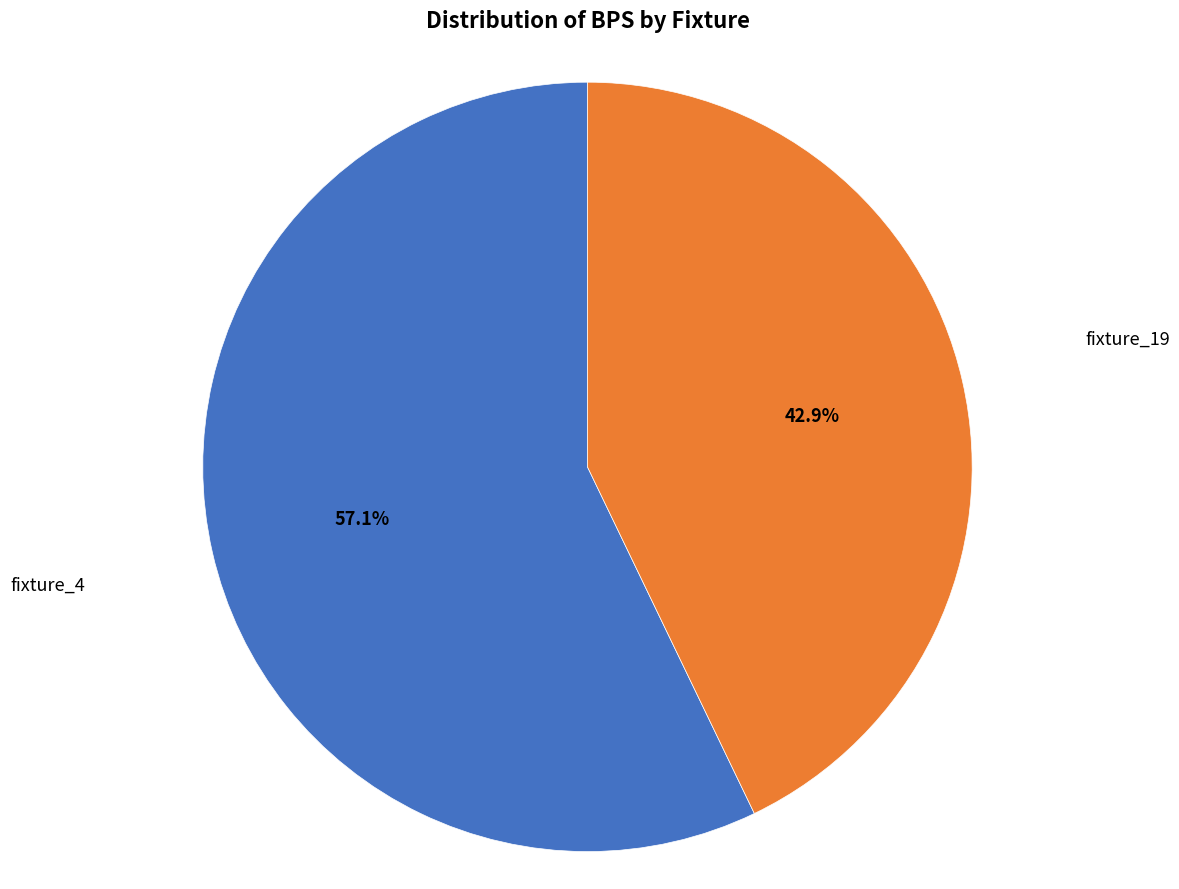

Does any single category account for the majority?

Yes